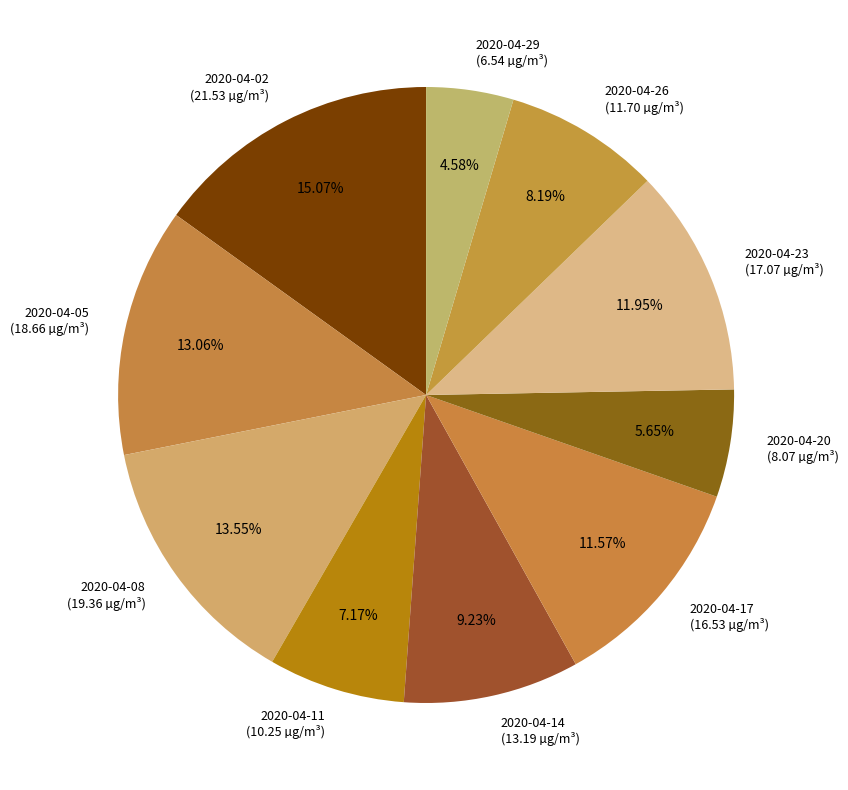

What is the ratio of the value at 2020-04-29 to the value at 2020-04-26?

0.6